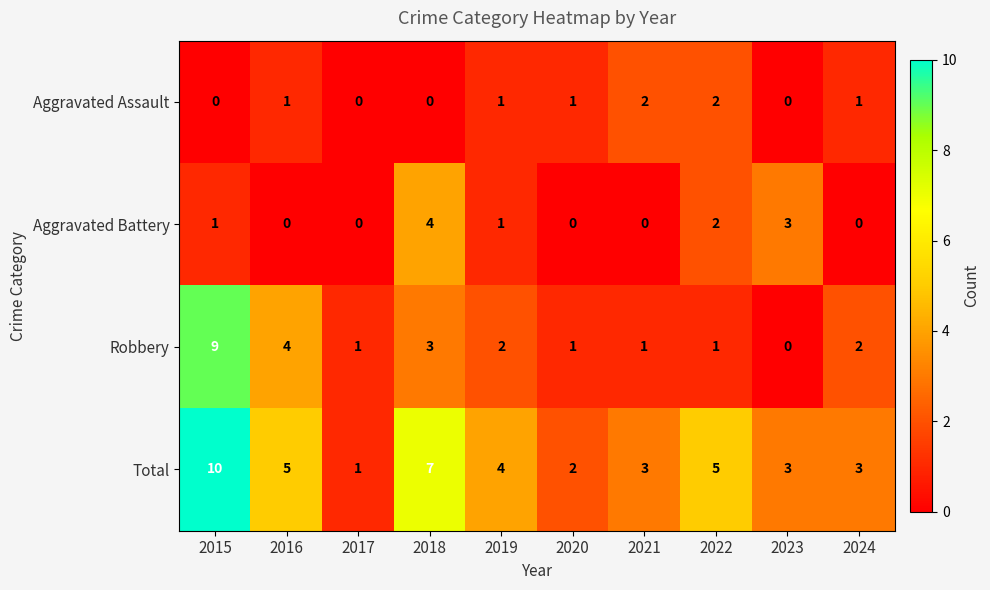

At which label is Aggravated Battery closest to 2?

2022